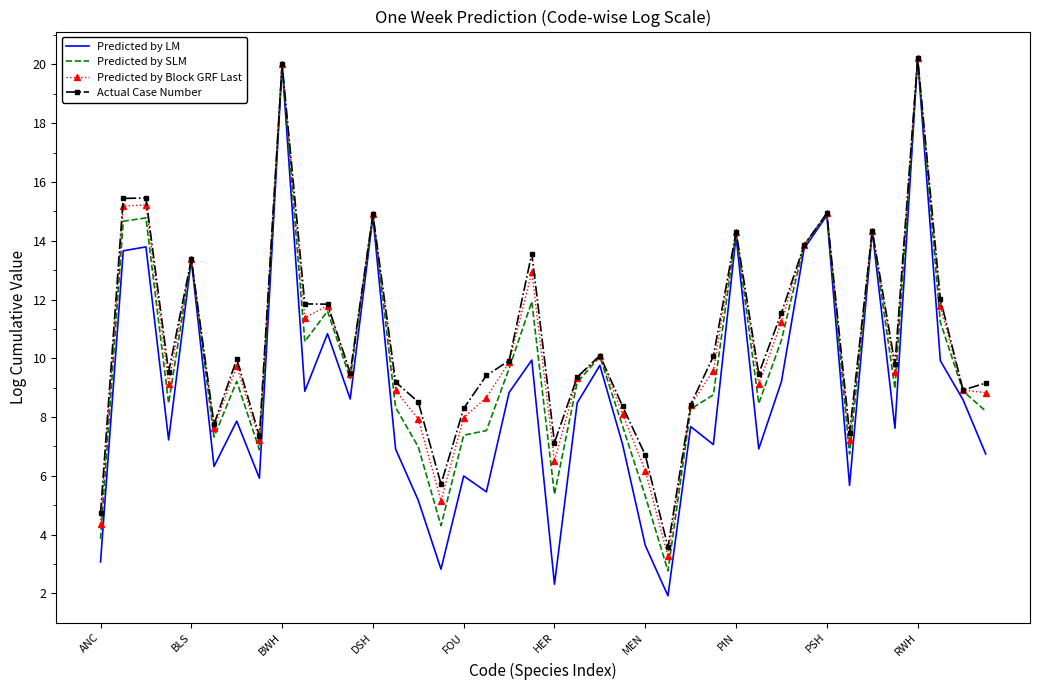

Which series has the widest spread of values?

Predicted by LM